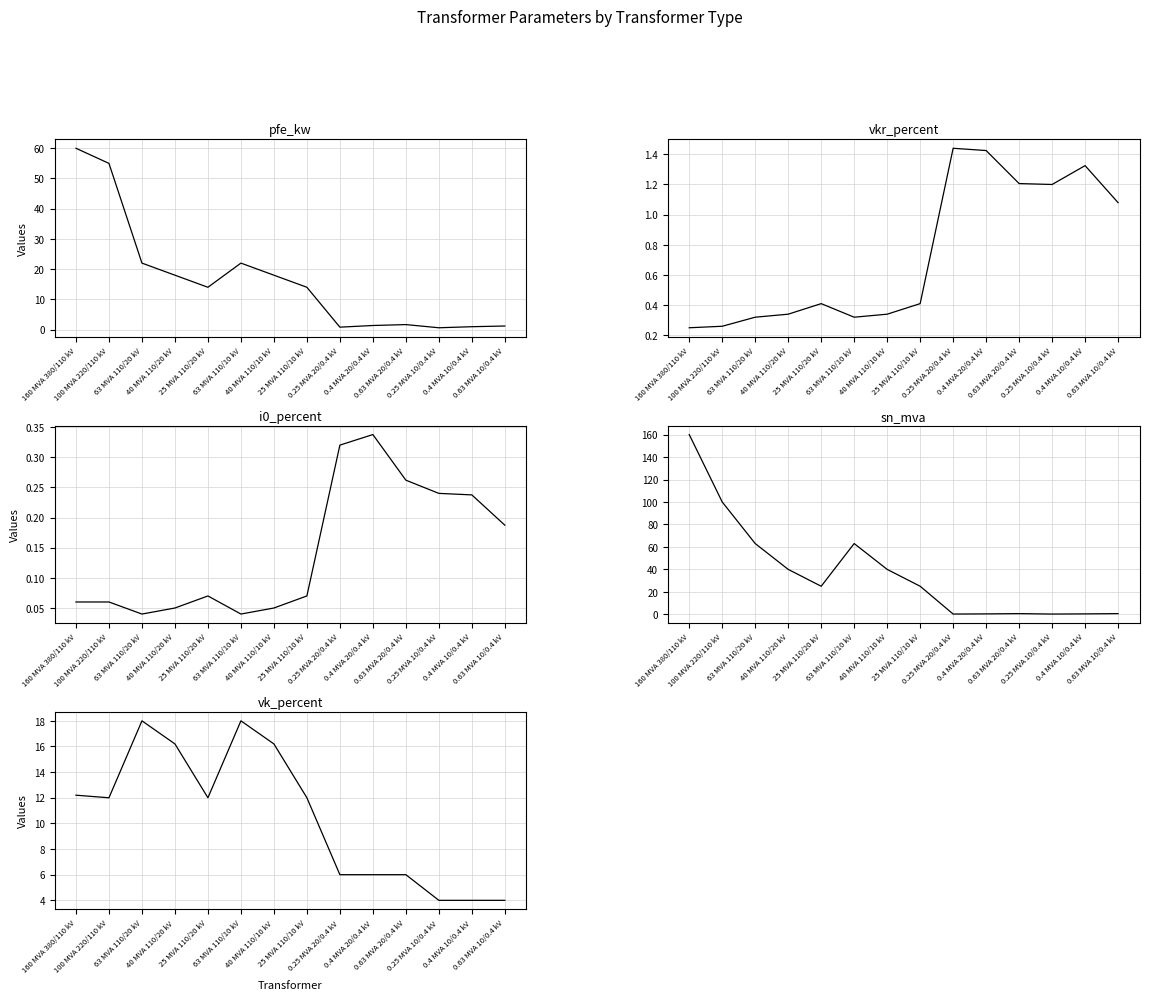

Reading left to right, list all the values displayed in this chart.

pfe_kw: 160 MVA 380/110 kV=60.0	100 MVA 220/110 kV=55.0	63 MVA 110/20 kV=22.0	40 MVA 110/20 kV=18.0	25 MVA 110/20 kV=14.0	63 MVA 110/10 kV=22.0	40 MVA 110/10 kV=18.0	25 MVA 110/10 kV=14.0	0.25 MVA 20/0.4 kV=0.8	0.4 MVA 20/0.4 kV=1.4	0.63 MVA 20/0.4 kV=1.6	0.25 MVA 10/0.4 kV=0.6	0.4 MVA 10/0.4 kV=0.9	0.63 MVA 10/0.4 kV=1.2
vkr_percent: 160 MVA 380/110 kV=0.2	100 MVA 220/110 kV=0.3	63 MVA 110/20 kV=0.3	40 MVA 110/20 kV=0.3	25 MVA 110/20 kV=0.4	63 MVA 110/10 kV=0.3	40 MVA 110/10 kV=0.3	25 MVA 110/10 kV=0.4	0.25 MVA 20/0.4 kV=1.4	0.4 MVA 20/0.4 kV=1.4	0.63 MVA 20/0.4 kV=1.2	0.25 MVA 10/0.4 kV=1.2	0.4 MVA 10/0.4 kV=1.3	0.63 MVA 10/0.4 kV=1.1
i0_percent: 160 MVA 380/110 kV=0.1	100 MVA 220/110 kV=0.1	63 MVA 110/20 kV=0.0	40 MVA 110/20 kV=0.1	25 MVA 110/20 kV=0.1	63 MVA 110/10 kV=0.0	40 MVA 110/10 kV=0.1	25 MVA 110/10 kV=0.1	0.25 MVA 20/0.4 kV=0.3	0.4 MVA 20/0.4 kV=0.3	0.63 MVA 20/0.4 kV=0.3	0.25 MVA 10/0.4 kV=0.2	0.4 MVA 10/0.4 kV=0.2	0.63 MVA 10/0.4 kV=0.2
sn_mva: 160 MVA 380/110 kV=160.0	100 MVA 220/110 kV=100.0	63 MVA 110/20 kV=63.0	40 MVA 110/20 kV=40.0	25 MVA 110/20 kV=25.0	63 MVA 110/10 kV=63.0	40 MVA 110/10 kV=40.0	25 MVA 110/10 kV=25.0	0.25 MVA 20/0.4 kV=0.2	0.4 MVA 20/0.4 kV=0.4	0.63 MVA 20/0.4 kV=0.6	0.25 MVA 10/0.4 kV=0.2	0.4 MVA 10/0.4 kV=0.4	0.63 MVA 10/0.4 kV=0.6
vk_percent: 160 MVA 380/110 kV=12.2	100 MVA 220/110 kV=12.0	63 MVA 110/20 kV=18.0	40 MVA 110/20 kV=16.2	25 MVA 110/20 kV=12.0	63 MVA 110/10 kV=18.0	40 MVA 110/10 kV=16.2	25 MVA 110/10 kV=12.0	0.25 MVA 20/0.4 kV=6.0	0.4 MVA 20/0.4 kV=6.0	0.63 MVA 20/0.4 kV=6.0	0.25 MVA 10/0.4 kV=4.0	0.4 MVA 10/0.4 kV=4.0	0.63 MVA 10/0.4 kV=4.0